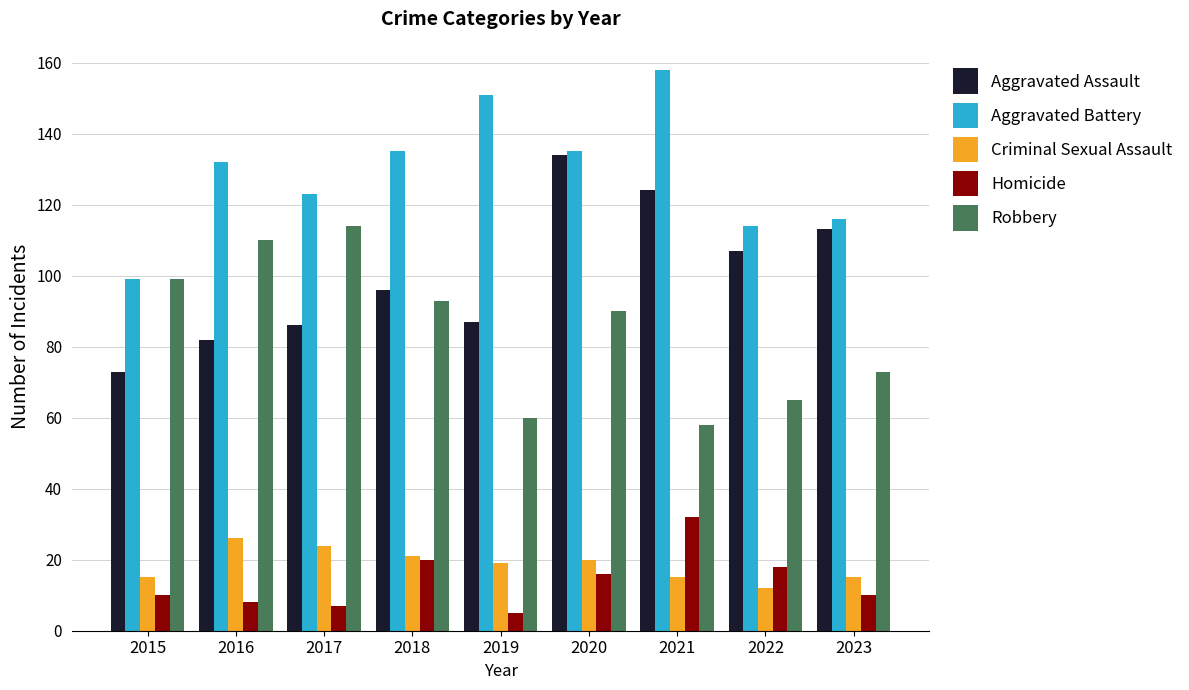

The Criminal Sexual Assault series shows 15 at 2015. True or false?

True